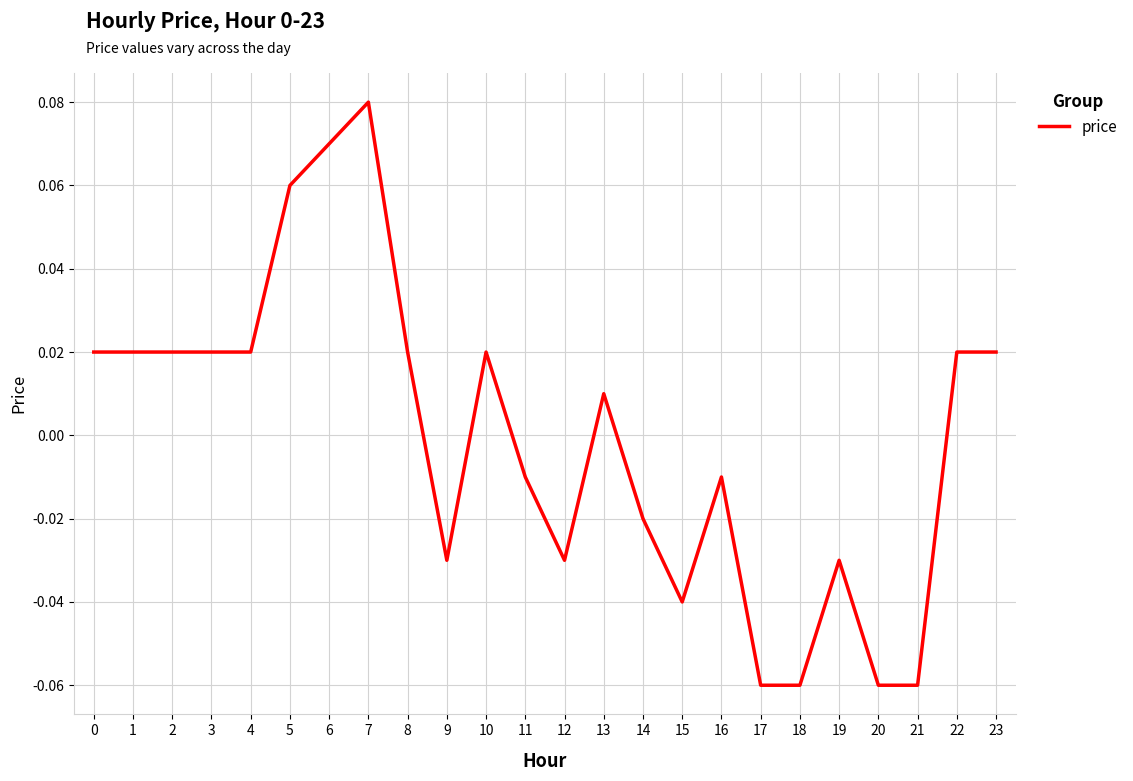

Between 3 and 13, which is larger?

3